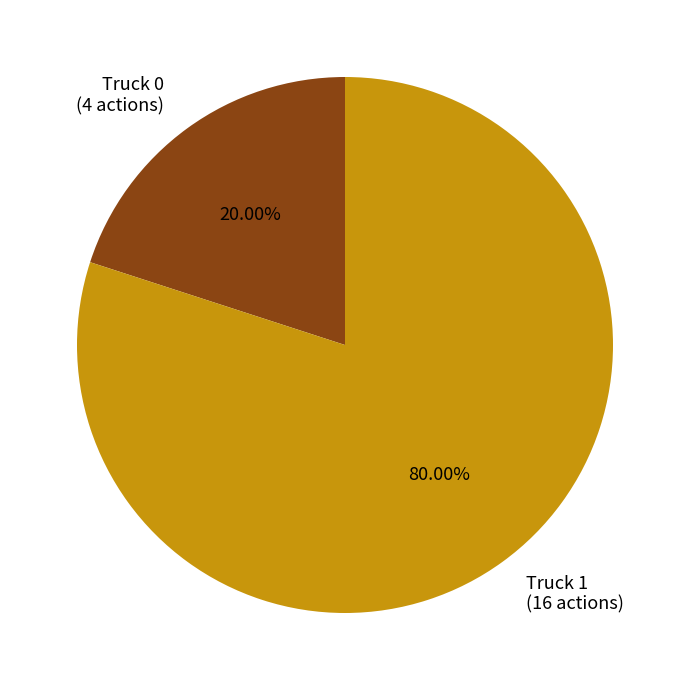

What is the total percentage of Truck 0 and Truck 1?

100.0%